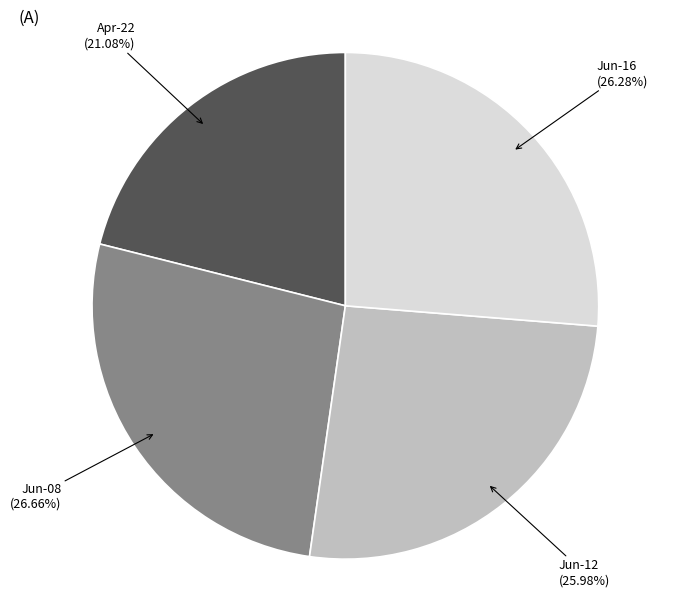

How many slices are in this pie chart?

4